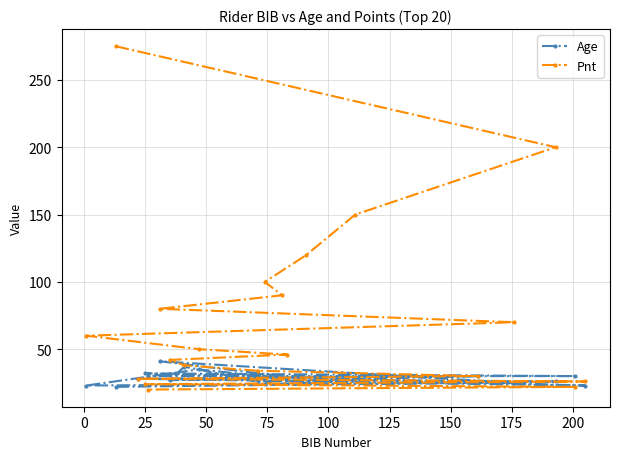

List the series in order of their peak value, highest first.

Pnt, Age